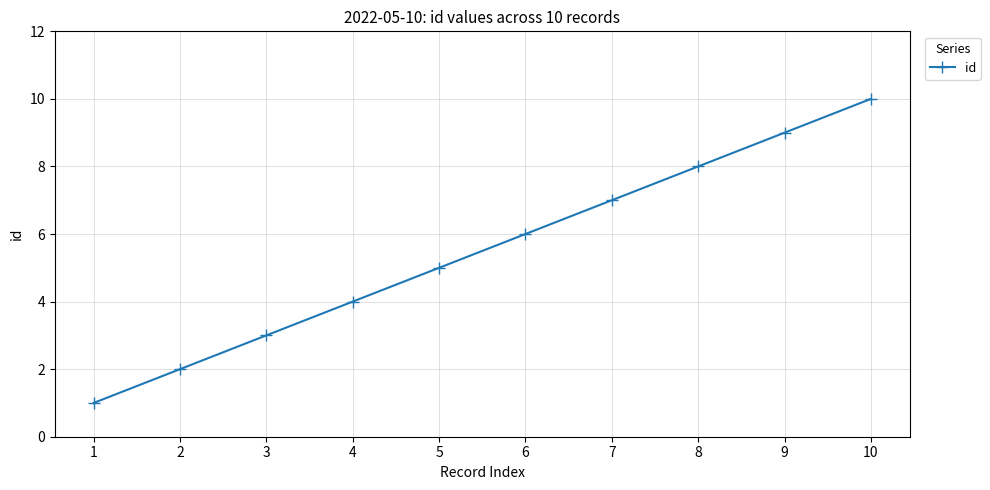

Reading right to left, extract all data points from this chart.

10=10	9=9	8=8	7=7	6=6	5=5	4=4	3=3	2=2	1=1